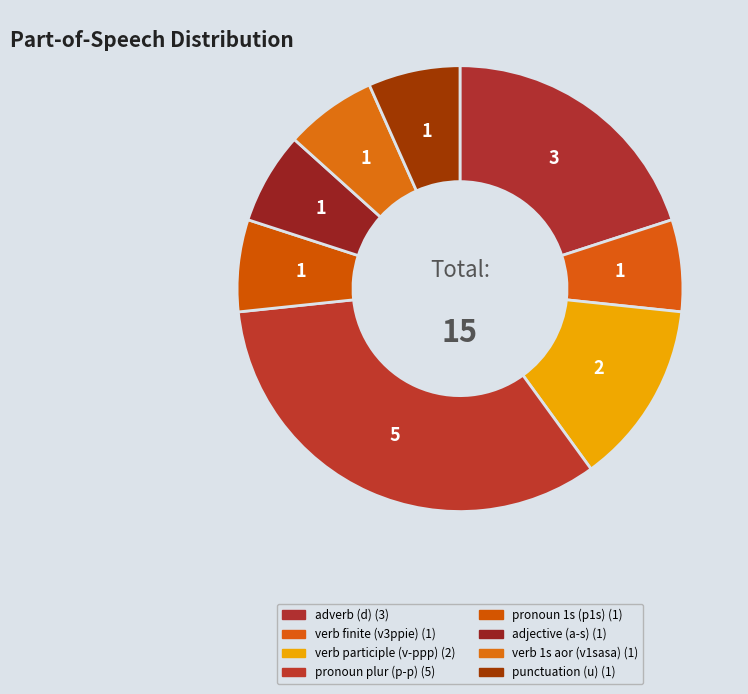

How many slices are in this pie chart?

8